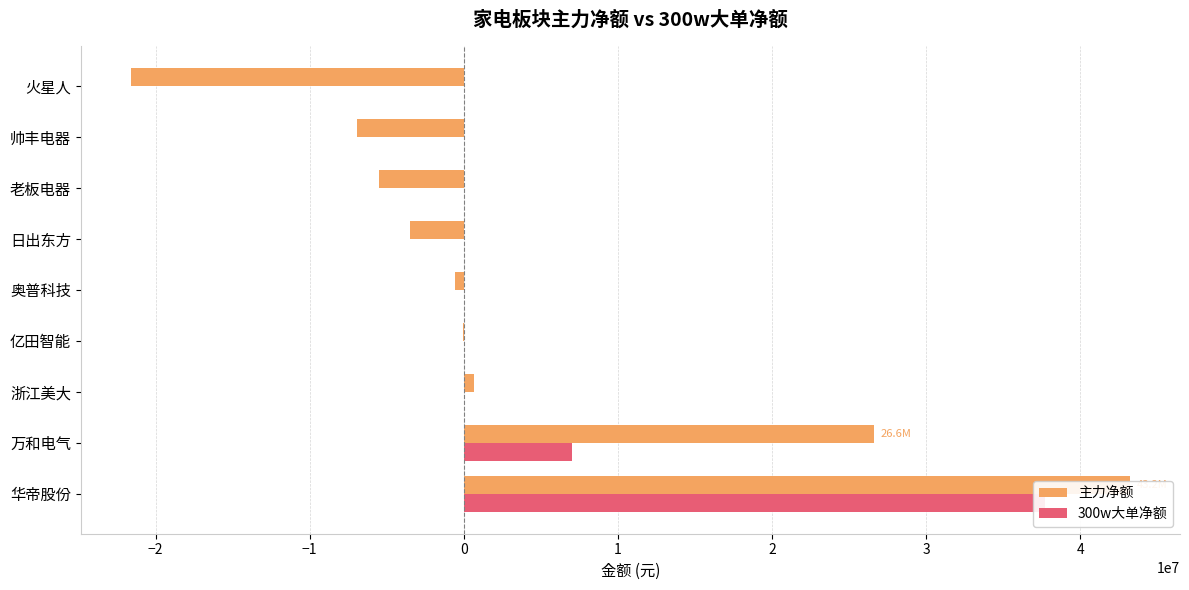

Between 浙江美大 and 亿田智能, which is larger?

浙江美大